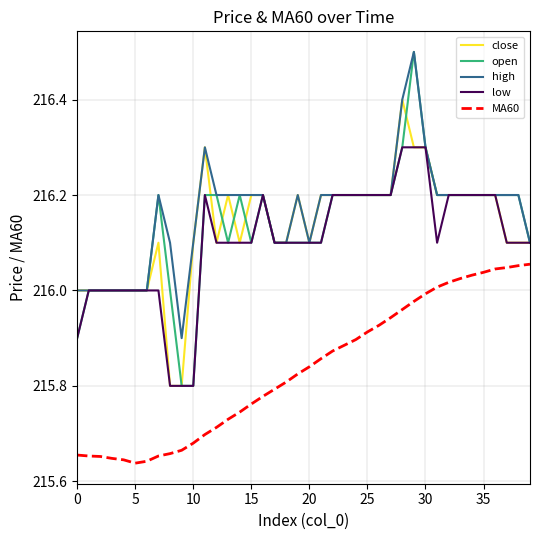

True or false: MA60 and low intersect in this chart.

False